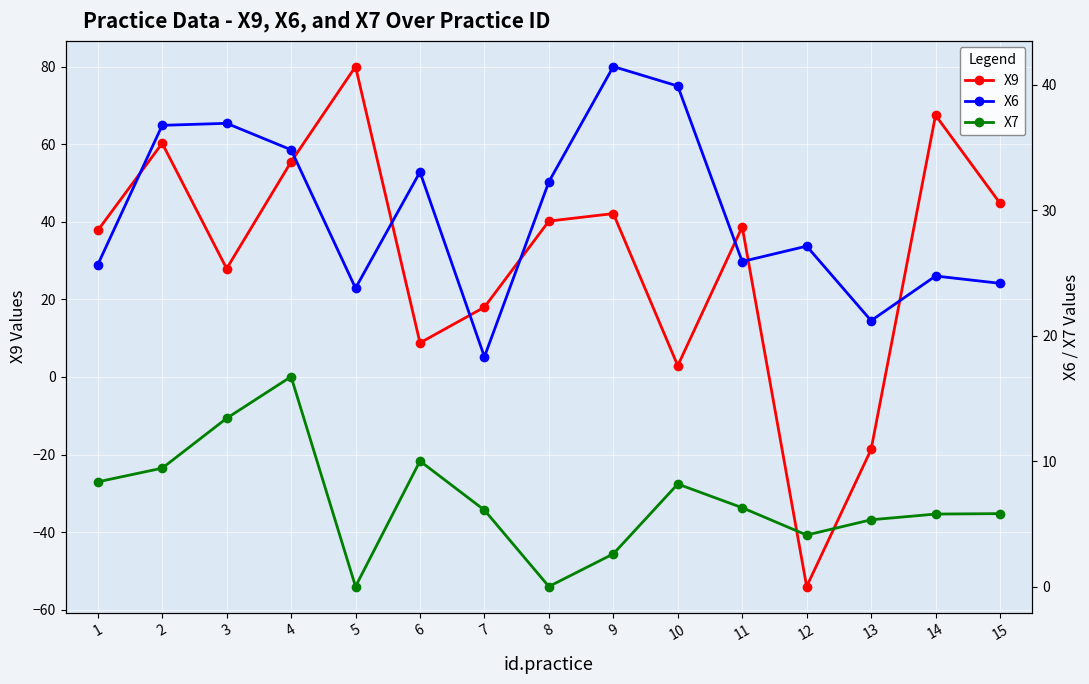

What is the difference between the second highest and second lowest values in the X6 series?

18.7